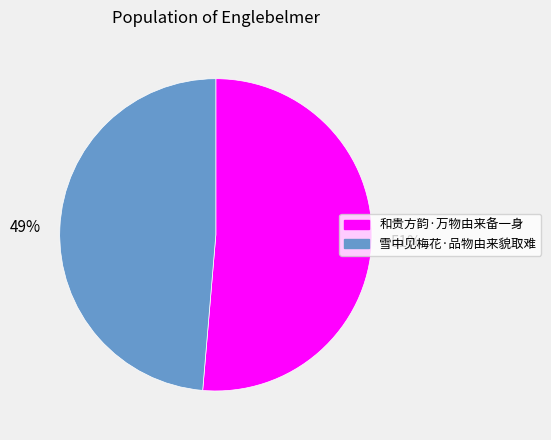

The 和贵方韵·万物由来备一身 slice represents 51% of the pie. True or false?

True